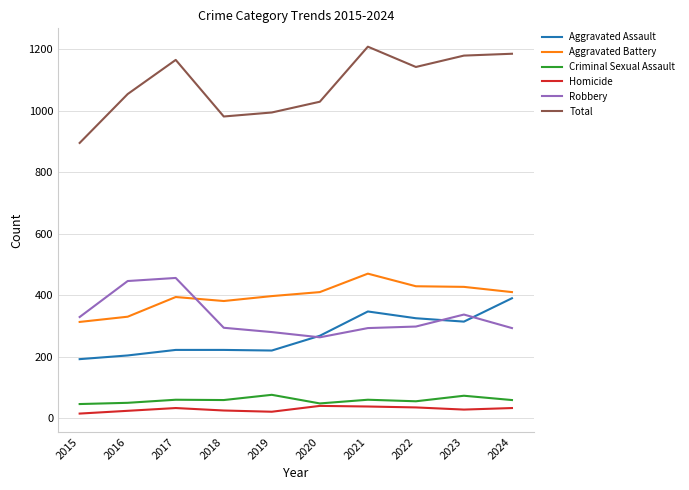

What is the total value across all series at 2016?

2108